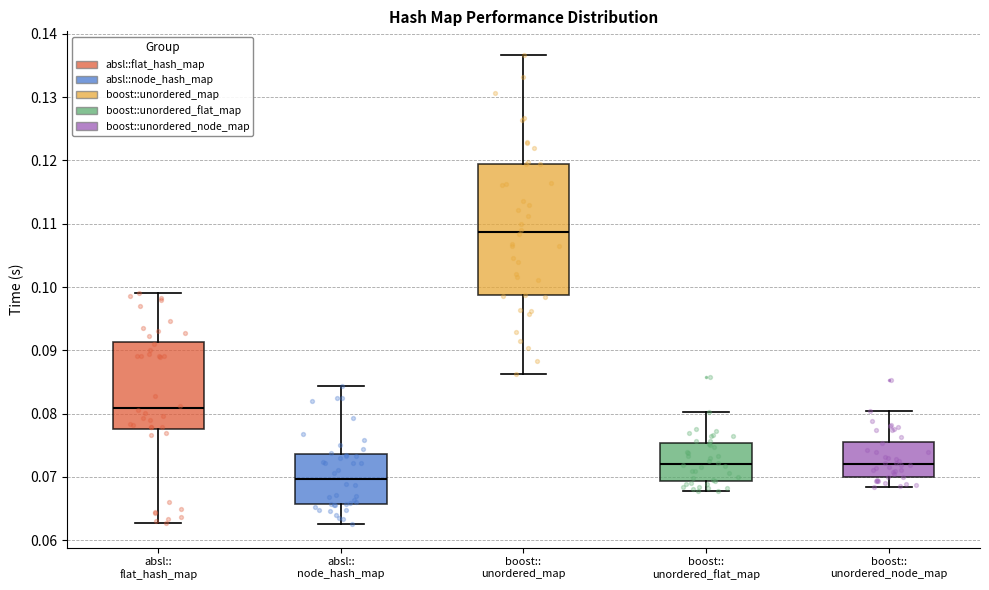

Where does the median line of the box for absl:: node_hash_map sit on the y-axis? The values are not printed on the chart, so give them approximately, as read against the axis.

0.070